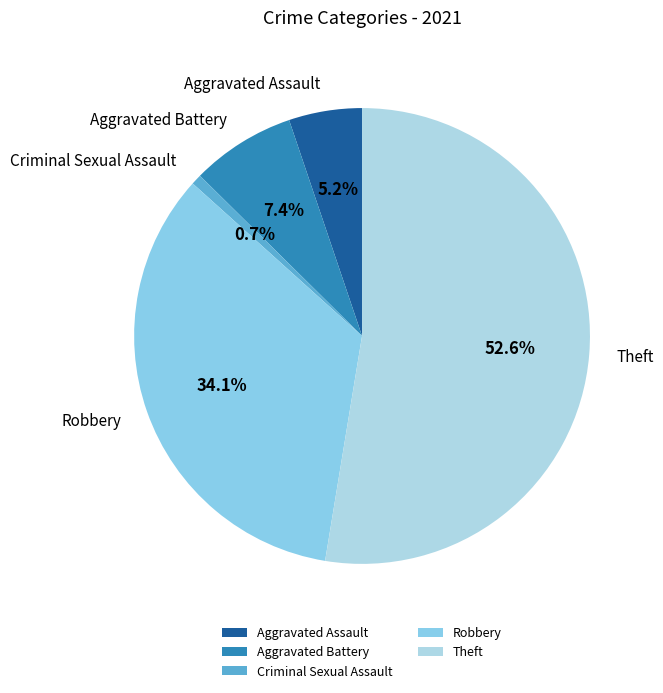

Does any single category account for the majority?

Yes